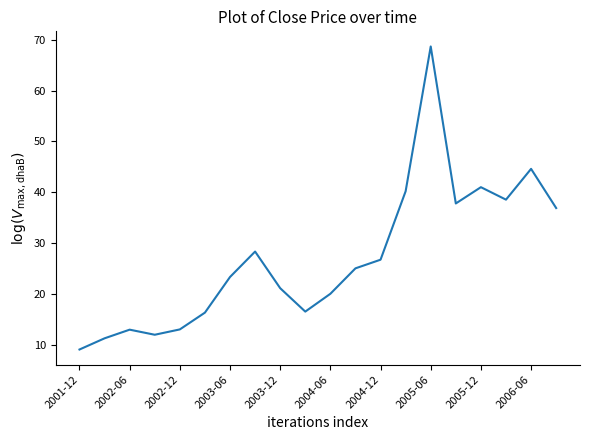

What is the greatest value displayed?

68.7